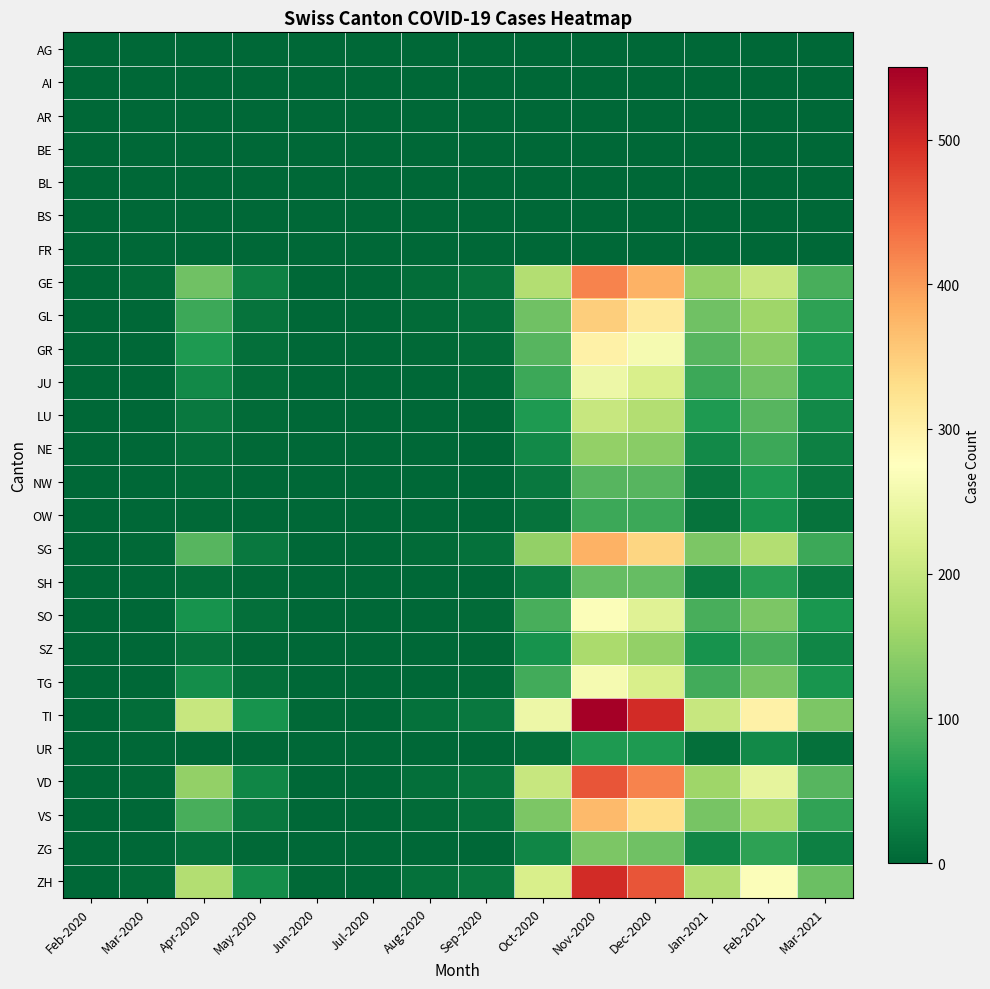

Between Mar-2020 and May-2020, which is larger?

Mar-2020